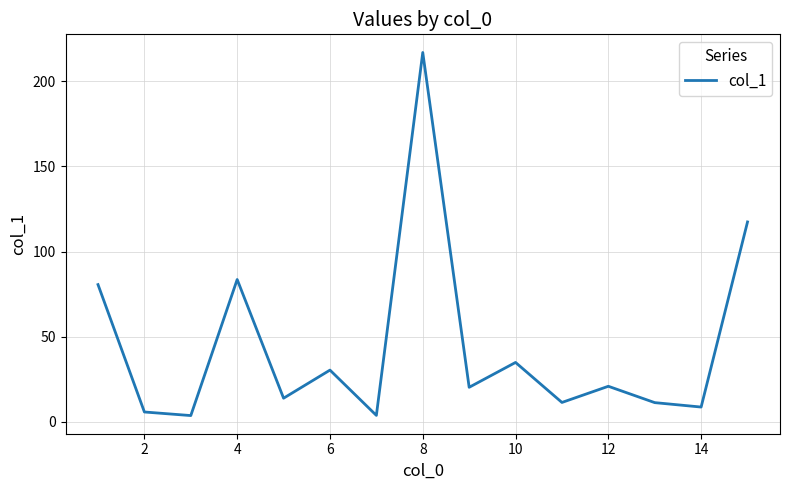

What is the greatest value displayed?

216.9